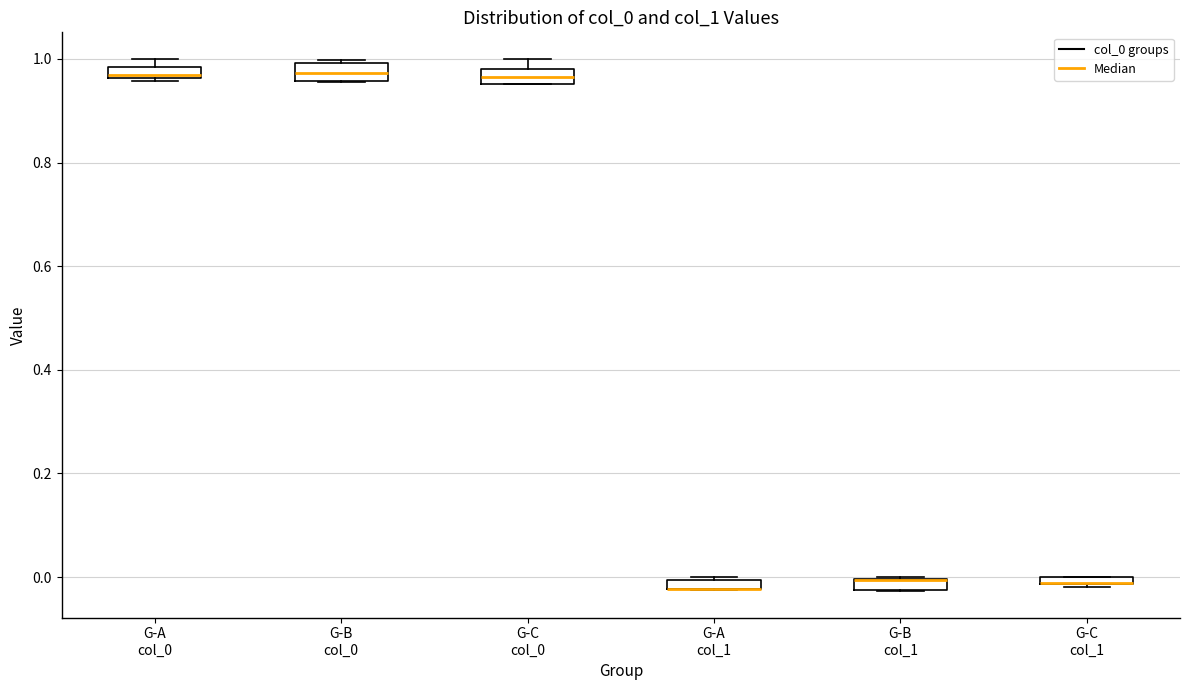

Where does the median line of the box for G-B col_0 sit on the y-axis? The values are not printed on the chart, so give them approximately, as read against the axis.

0.98